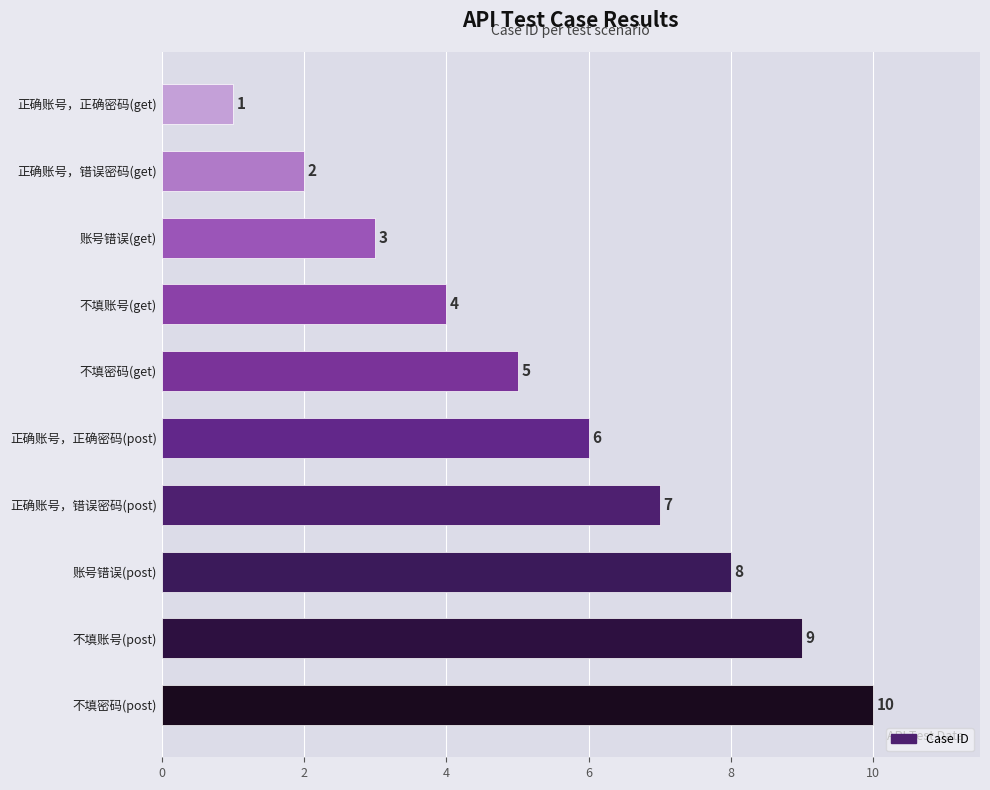

Count the values in the range 3 to 8.

6